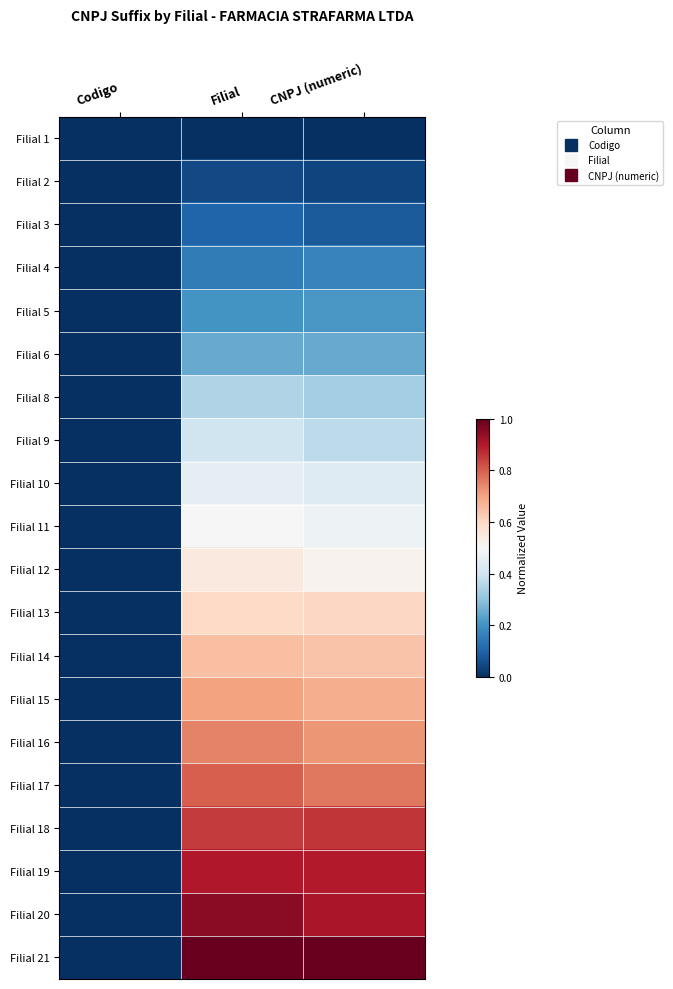

At how many categories does at least one series exceed 0?

2